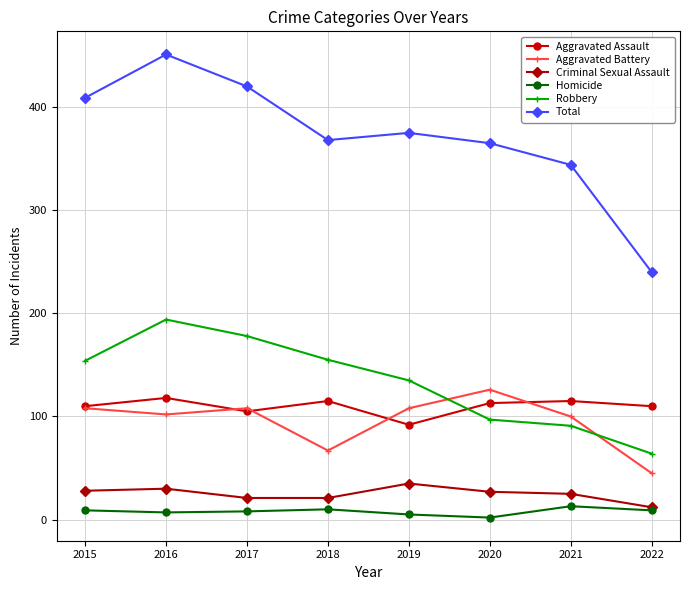

Where do Aggravated Battery and Robbery first cross each other?

2019 and 2020